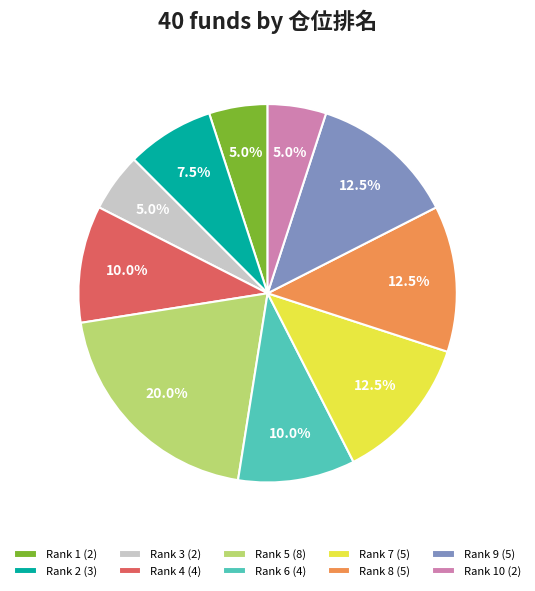

To the nearest percent, what is the average slice percentage?

10%